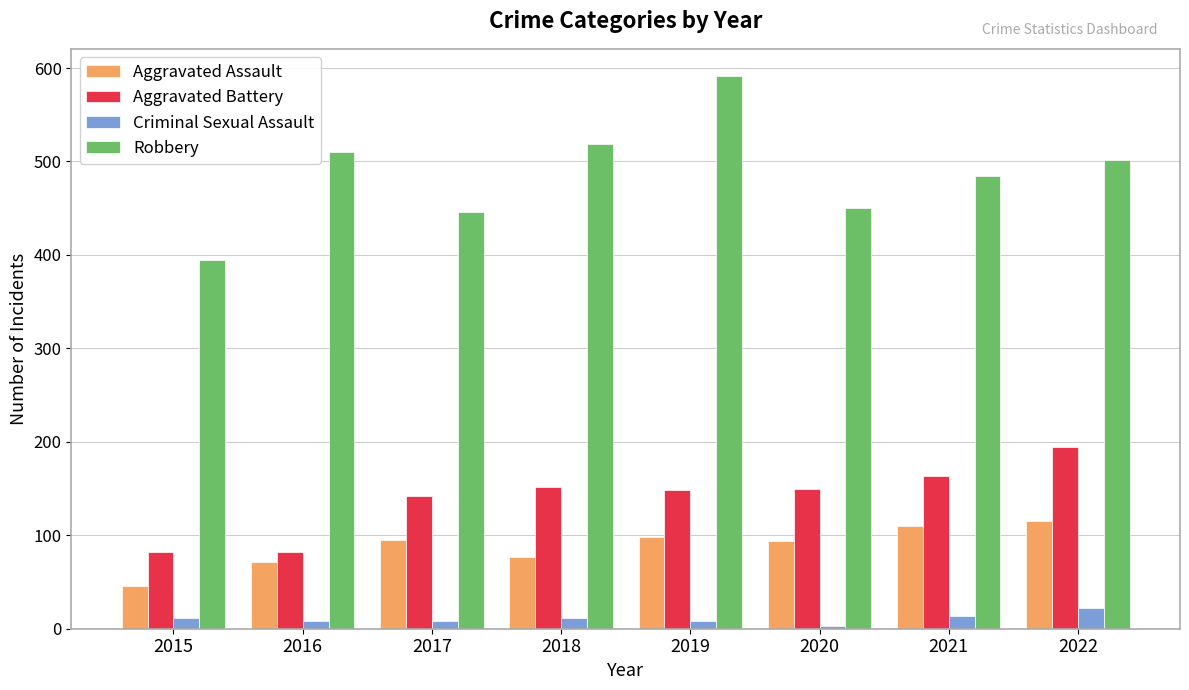

Does the chart contain any negative values?

No